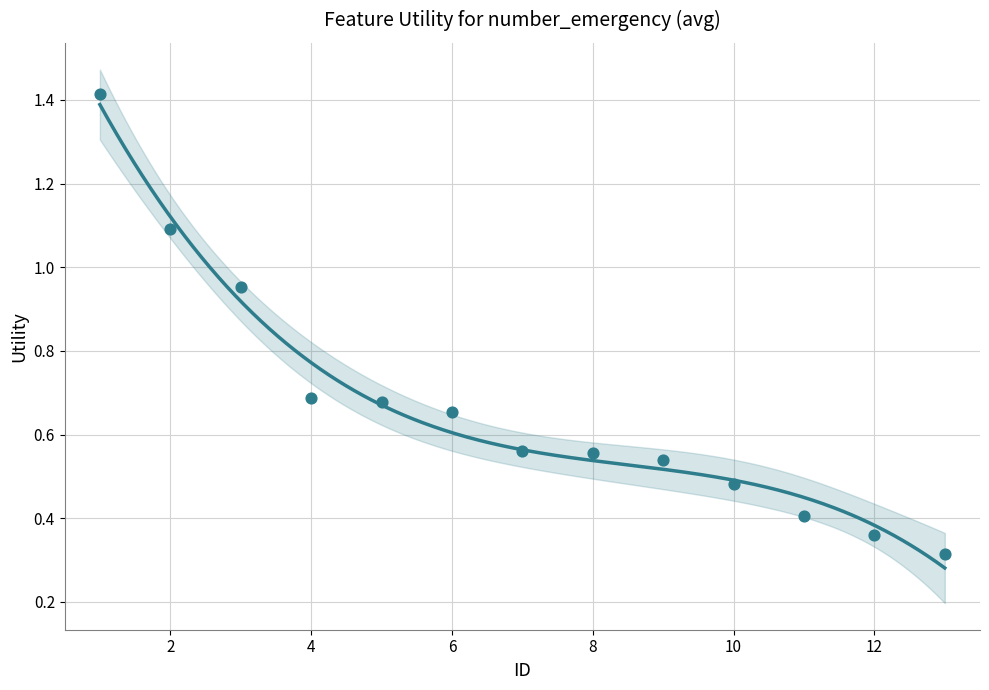

What is the range of Y values (max minus min)?

1.1